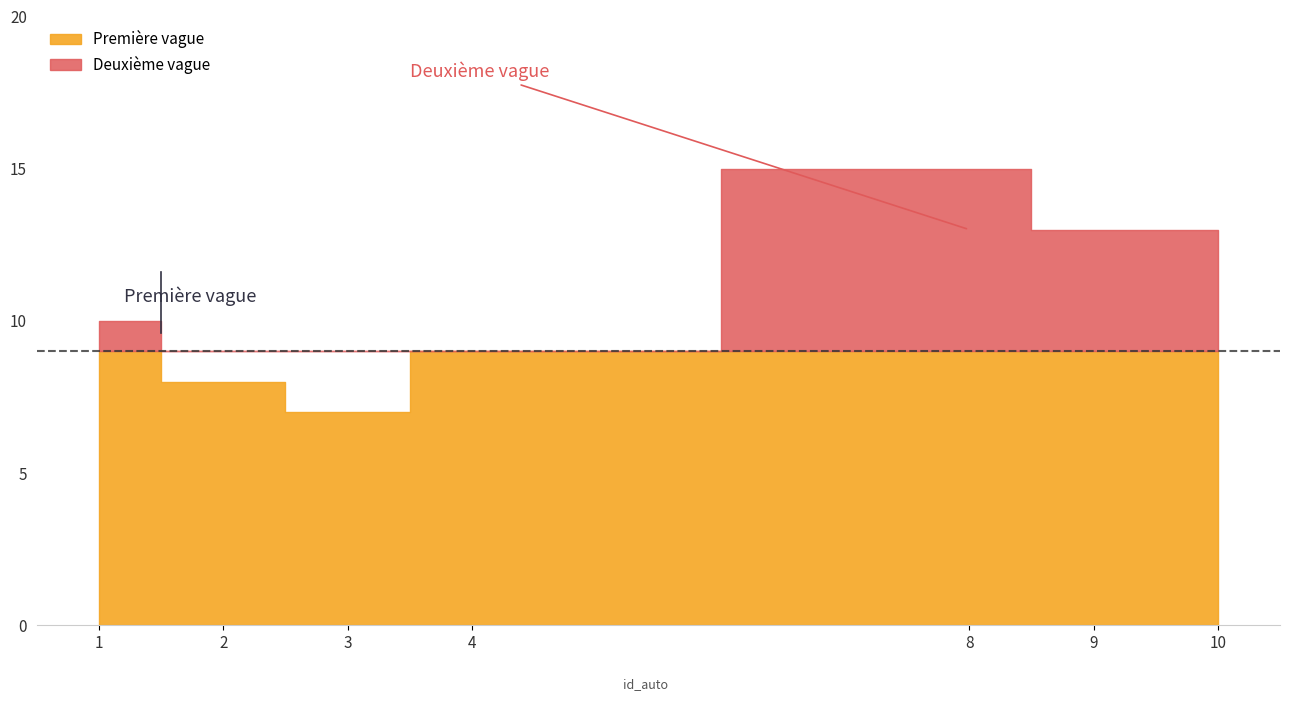

Which category has the highest value across all series?

8